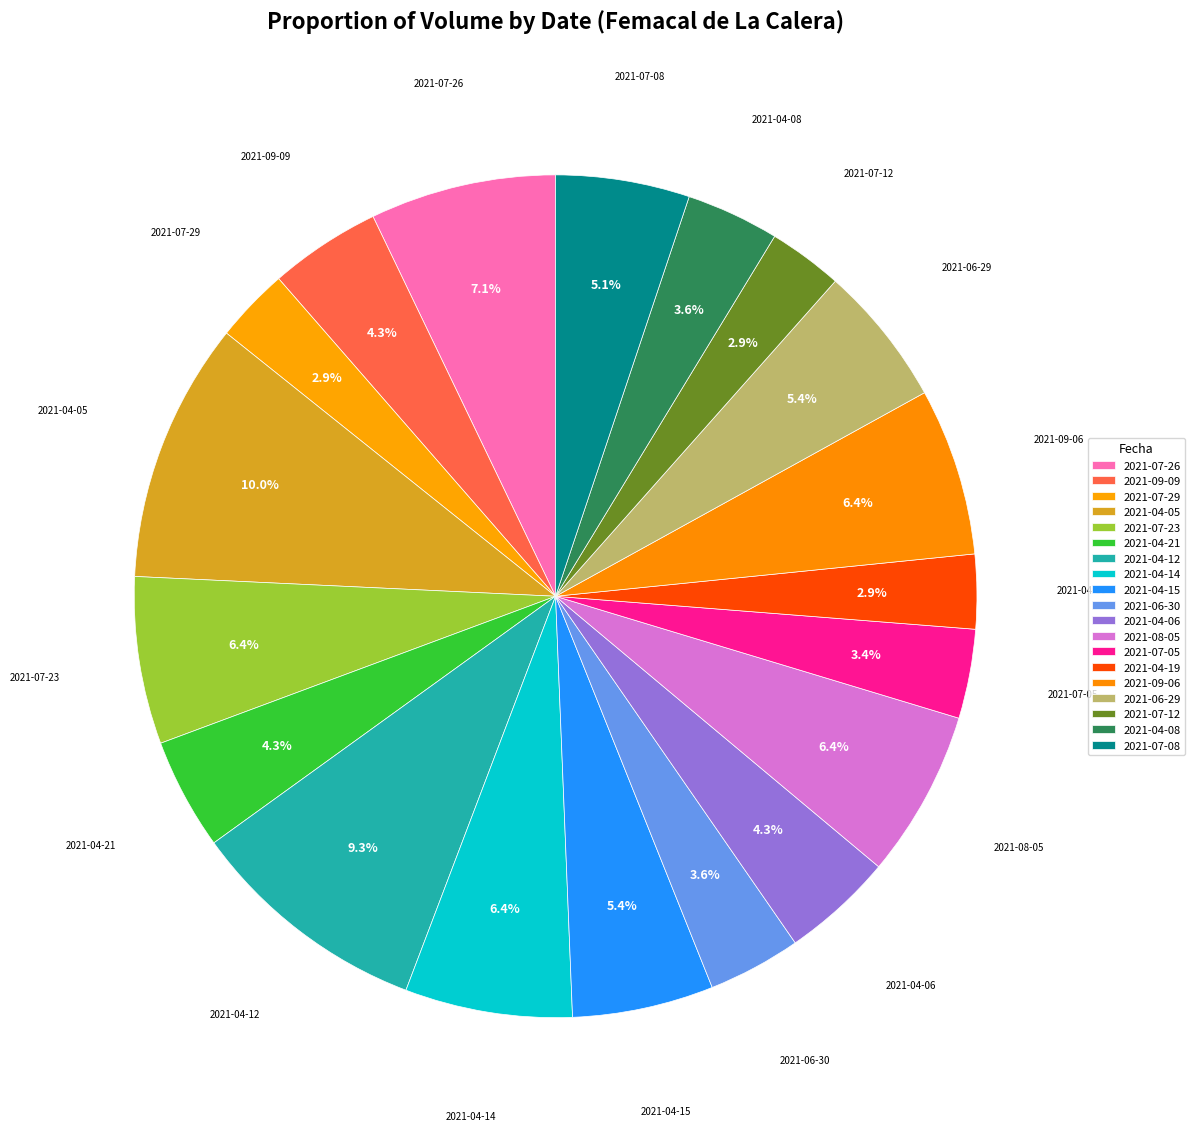

Is it true that 2021-06-29 is 19% of the pie?

False